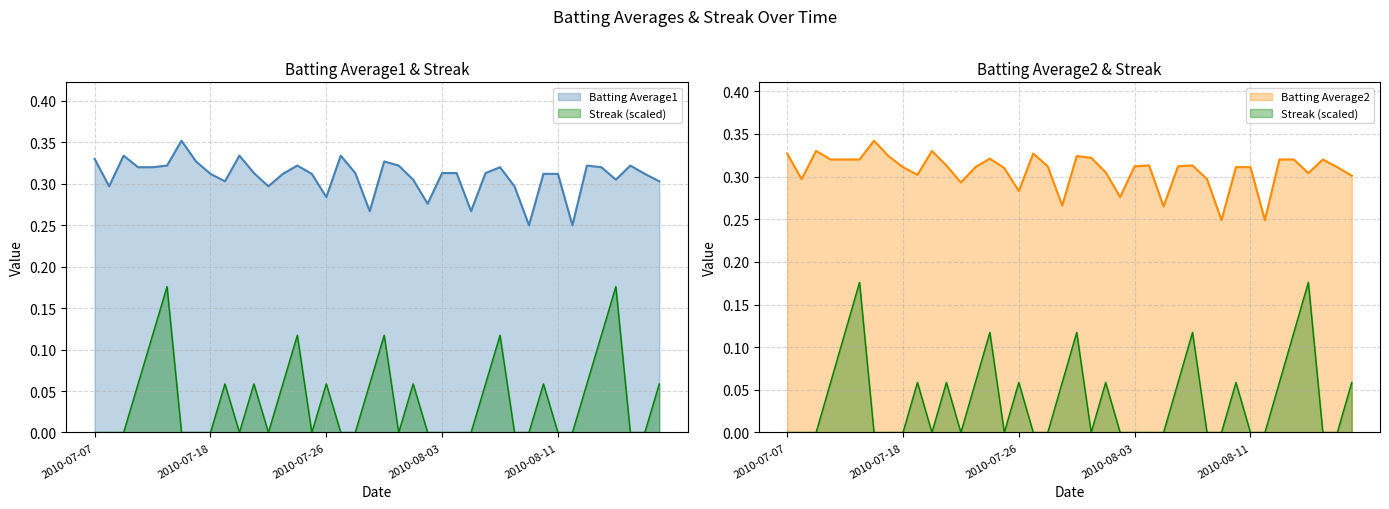

True or false: Streak and Batting Average2 intersect in this chart.

False